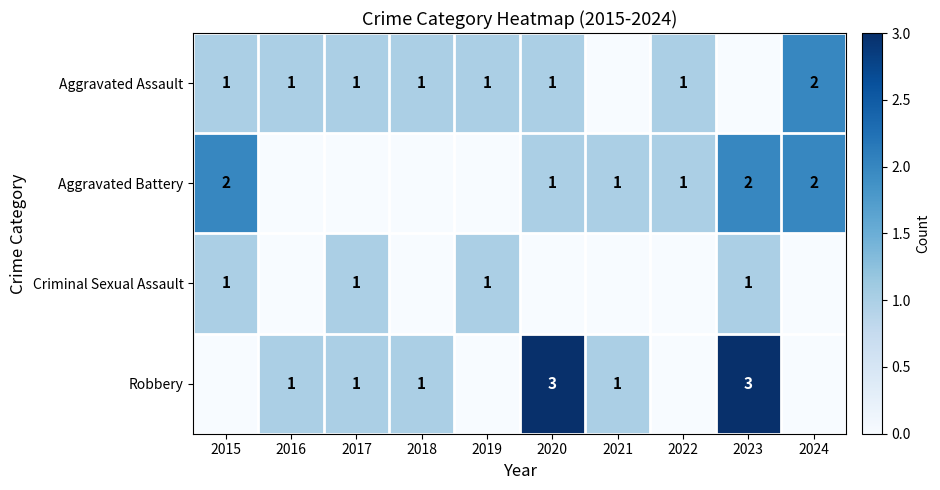

The value of Aggravated Assault at 2015 is 1. True or false?

True